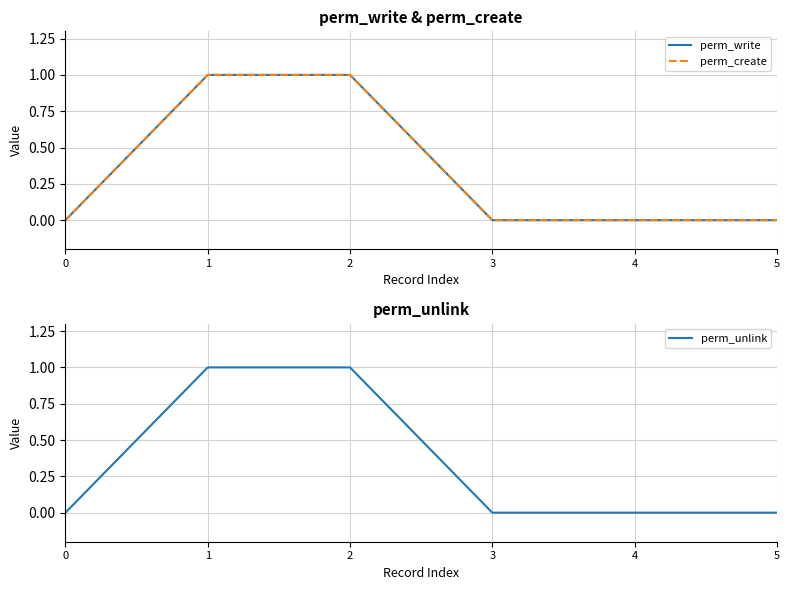

True or false: perm_create has more than 1 interior local peaks.

False